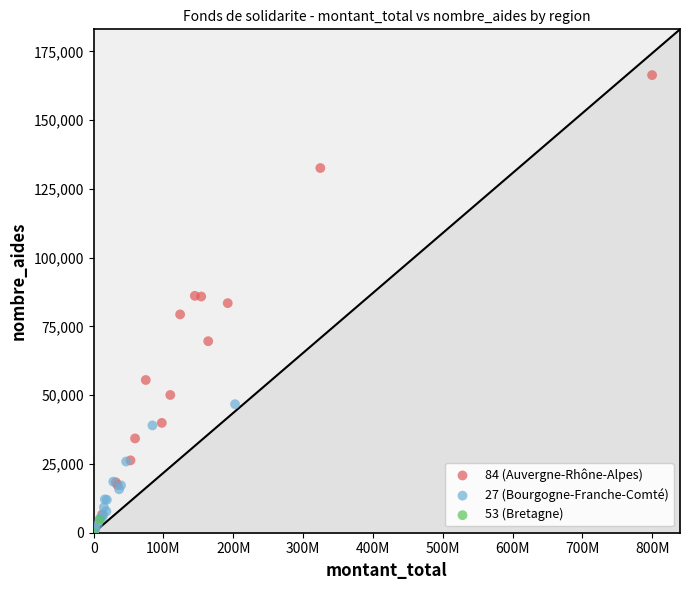

What are all the series names shown in the legend?

84 (Auvergne-Rhône-Alpes), 27 (Bourgogne-Franche-Comté), 53 (Bretagne)